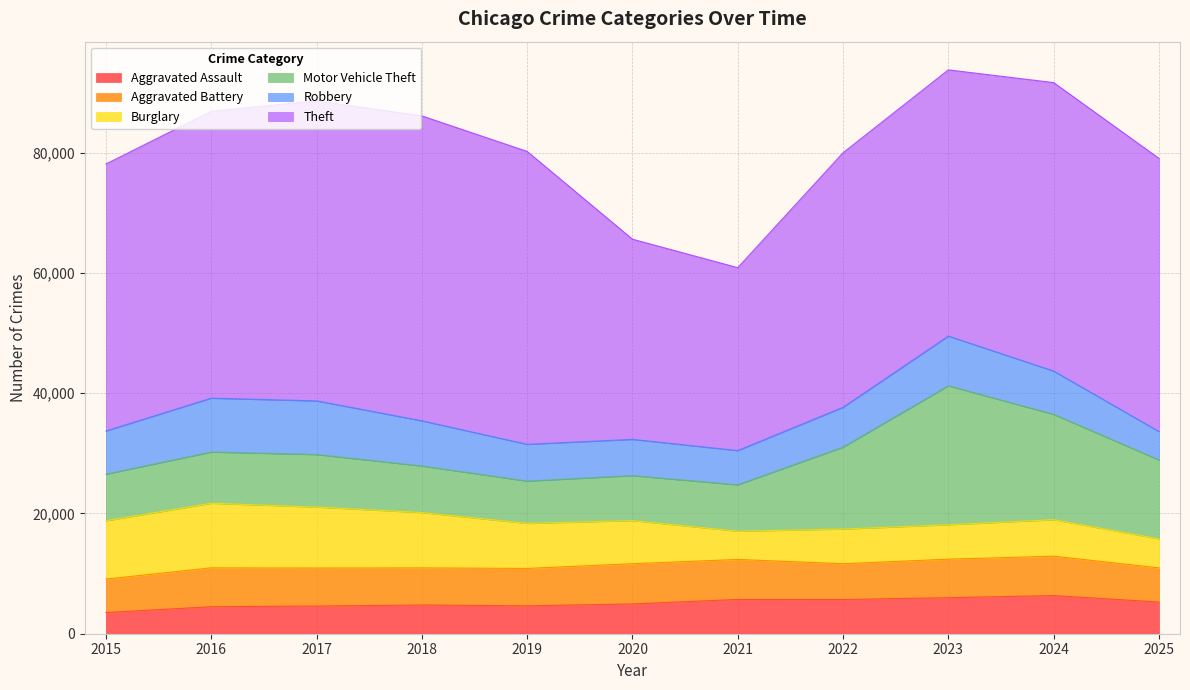

What is the spread (max minus min) of values at 2015?

40876